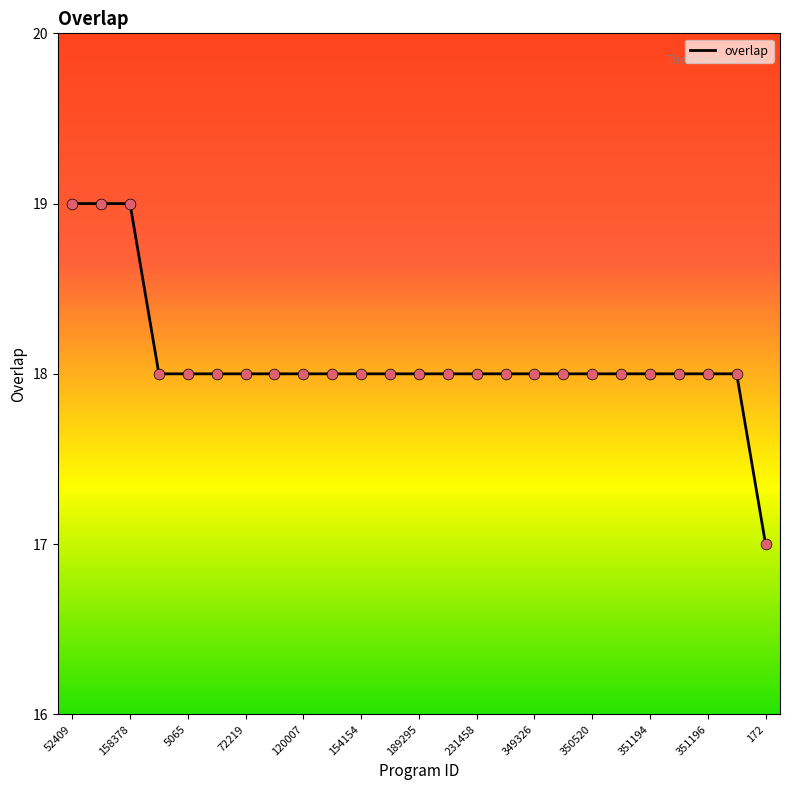

What is the greatest value displayed?

19